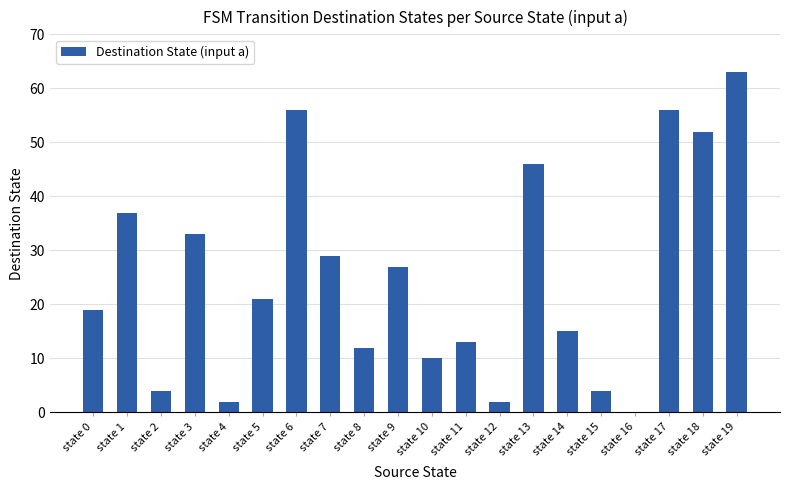

Which label corresponds to the largest value in the chart?

state 19